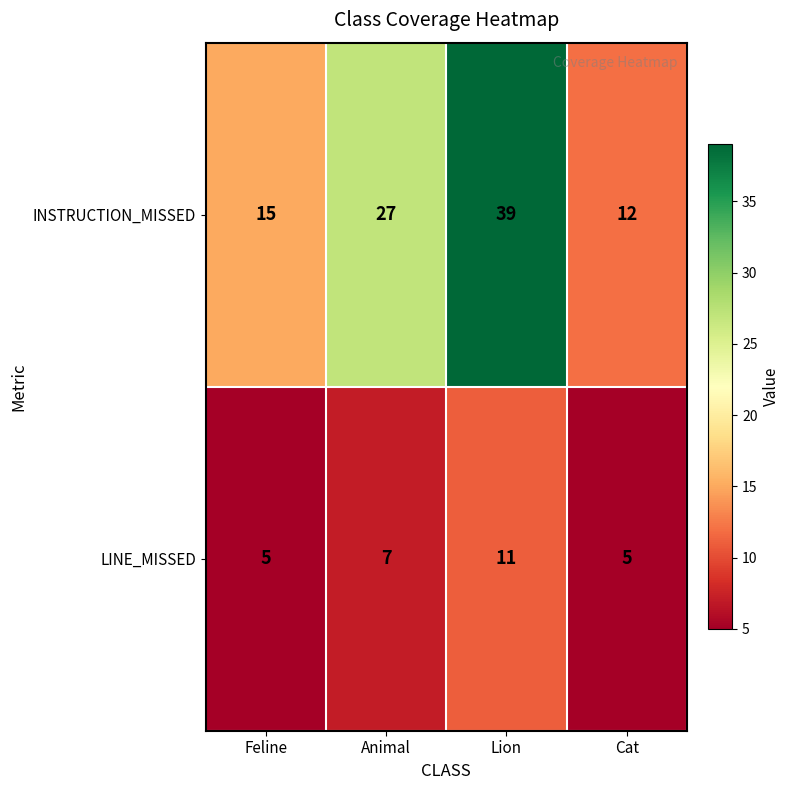

How many INSTRUCTION_MISSED values are between 15 and 39?

3